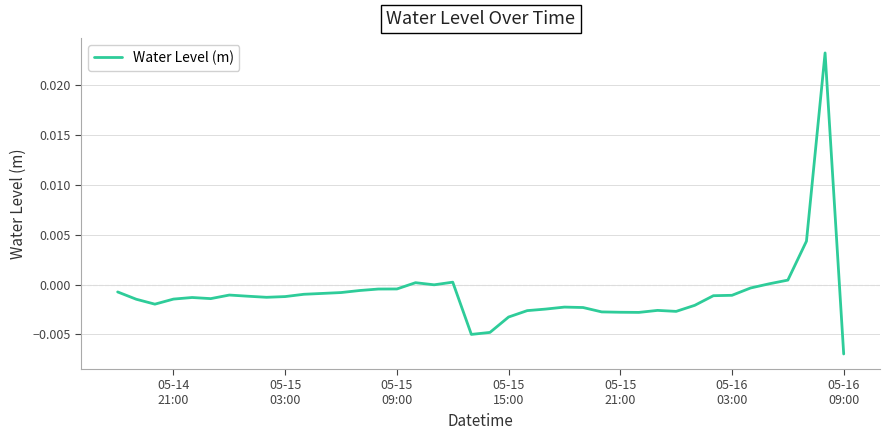

True or false: the data has more than 2 interior local peaks.

True